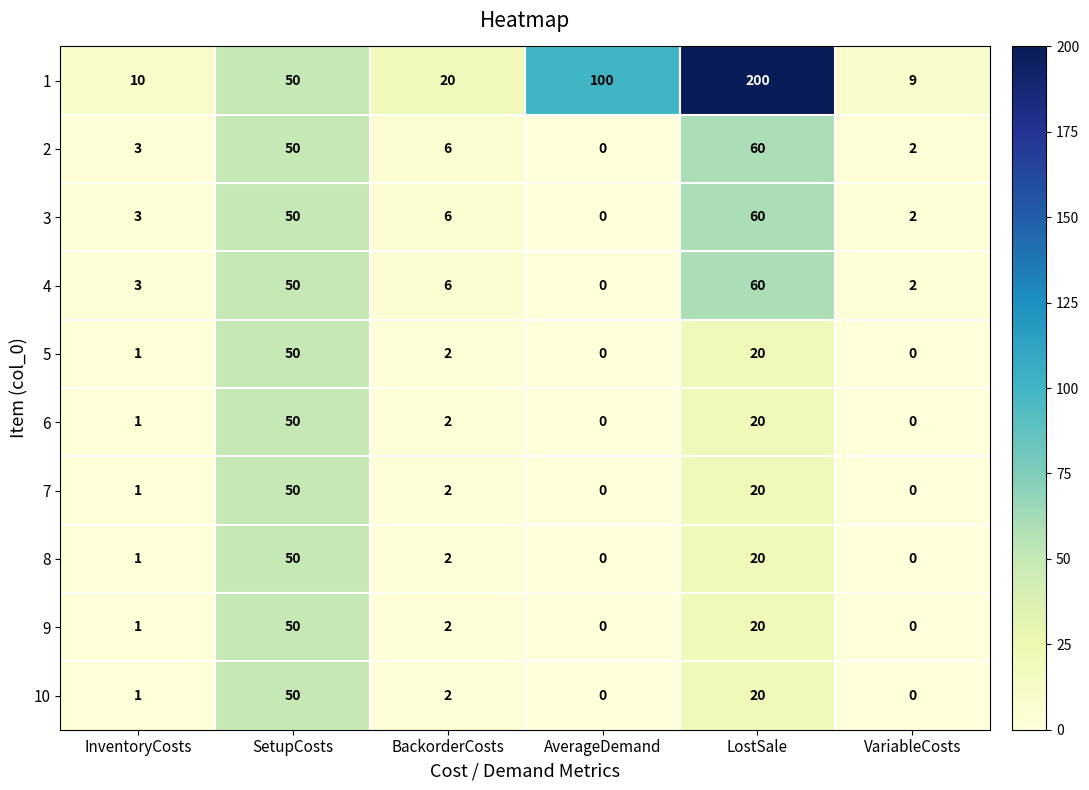

What is the spread (max minus min) of values at AverageDemand?

100